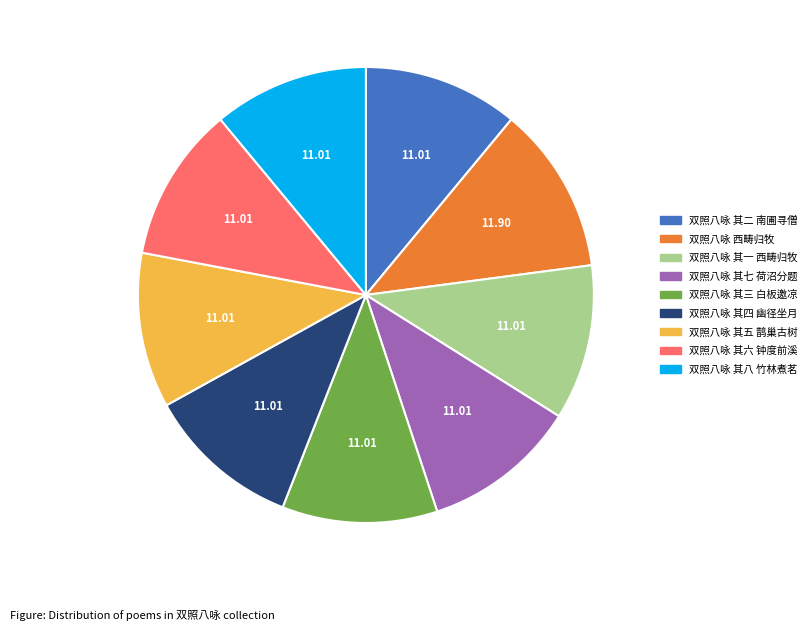

Do 双照八咏 其七 荷沼分题 and 双照八咏 其二 南圃寻僧 together represent more than half of the pie?

No